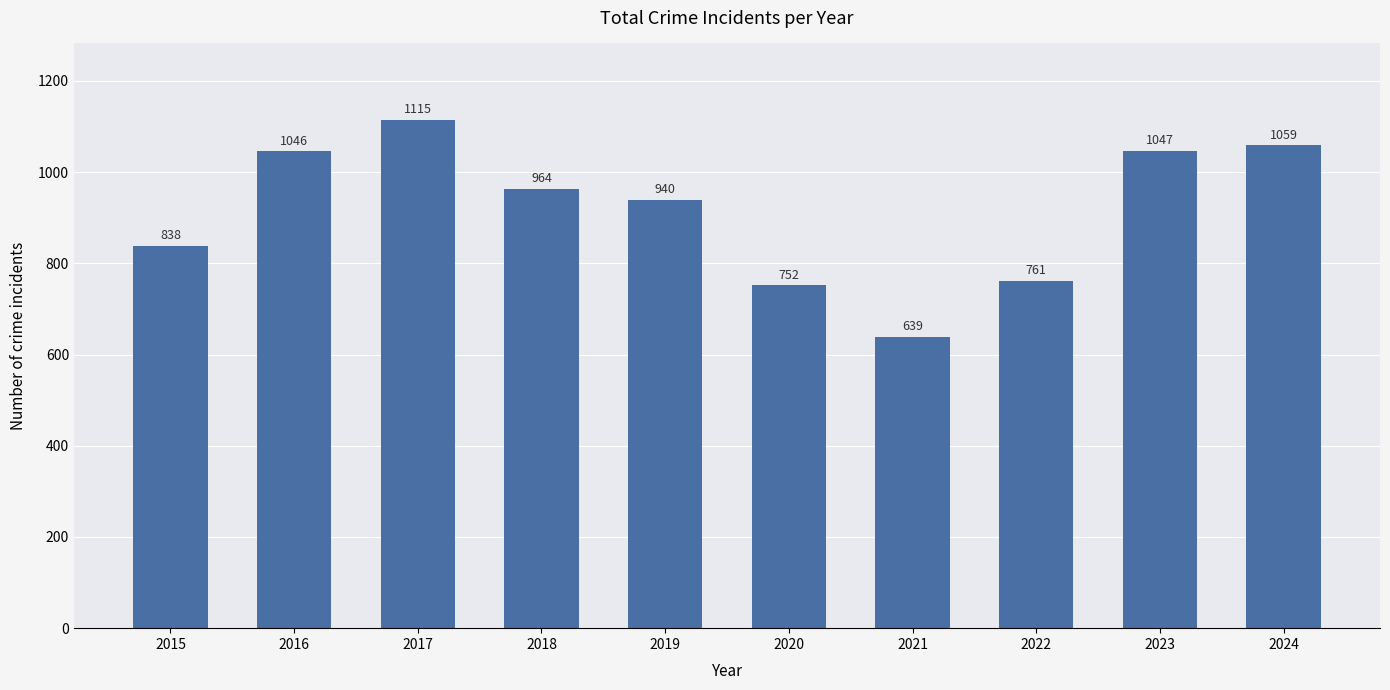

How many bars are there in total?

10